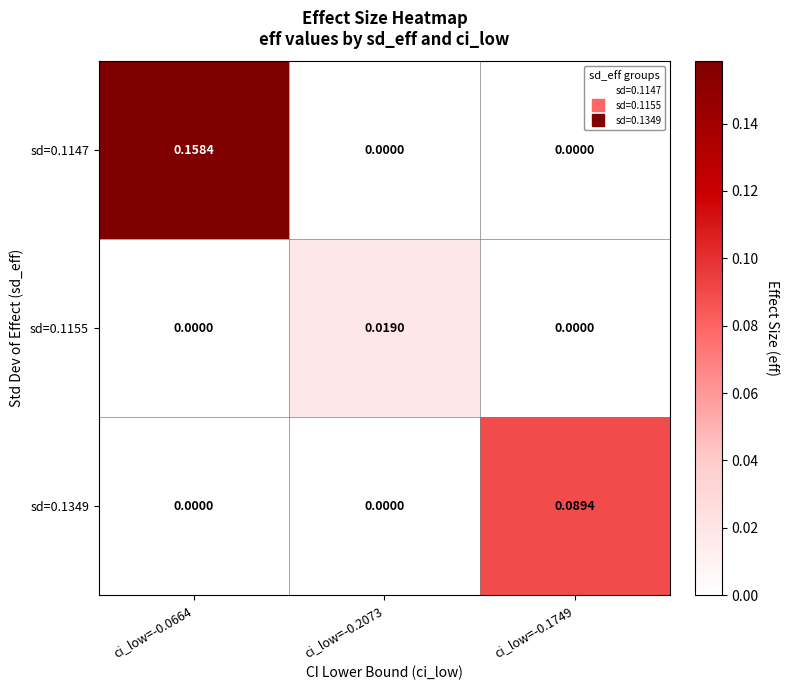

Which category has the highest value across all series?

ci_low=-0.0664